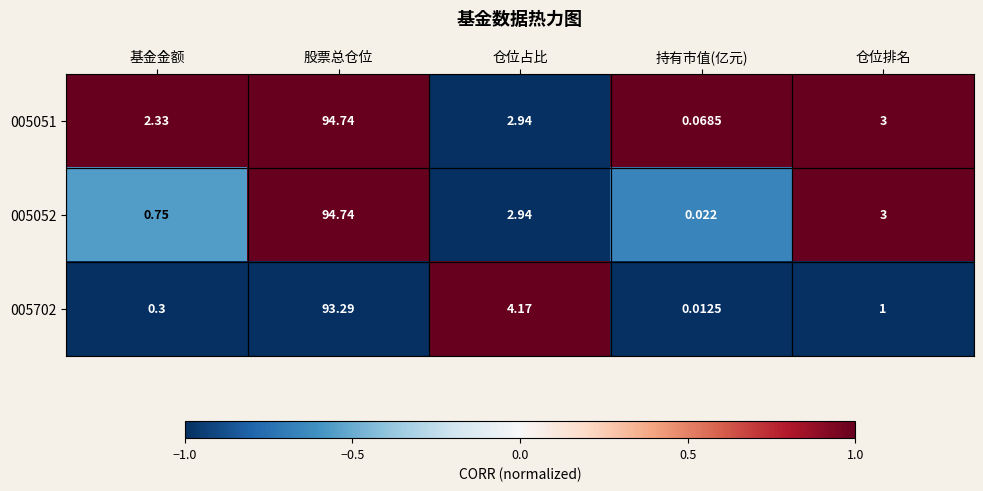

Count the number of data series in this chart.

3